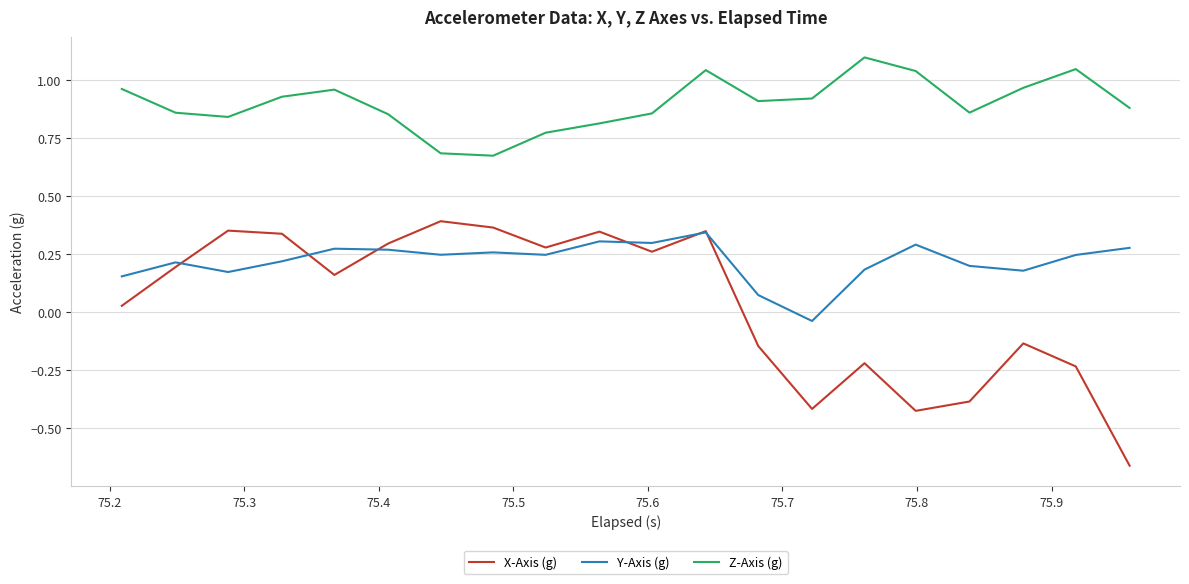

Does the chart display data point markers on the line(s)?

No